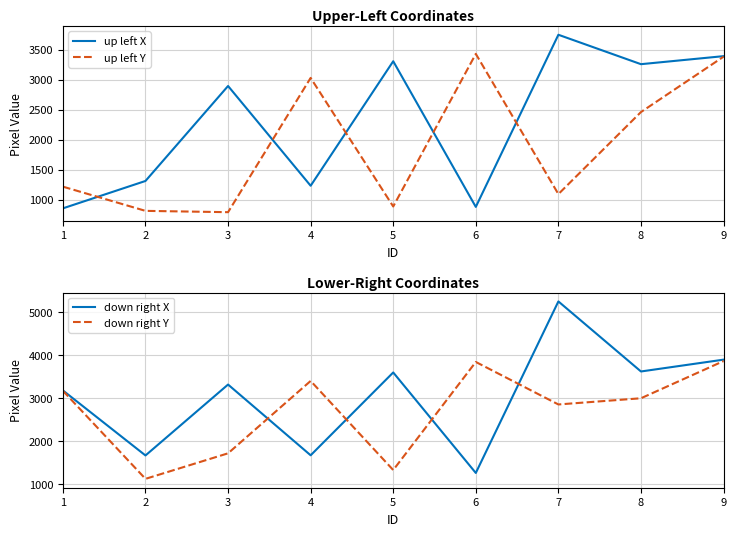

Reading left to right, what are all the values shown in this chart?

up left X: 1=854	2=1311	3=2896	4=1231	5=3309	6=878	7=3751	8=3260	9=3394
up left Y: 1=1216	2=812	3=790	4=3031	5=885	6=3432	7=1092	8=2461	9=3385
down right X: 1=3178	2=1666	3=3315	4=1670	5=3596	6=1259	7=5248	8=3619	9=3894
down right Y: 1=3169	2=1122	3=1716	4=3399	5=1327	6=3840	7=2852	8=2996	9=3861